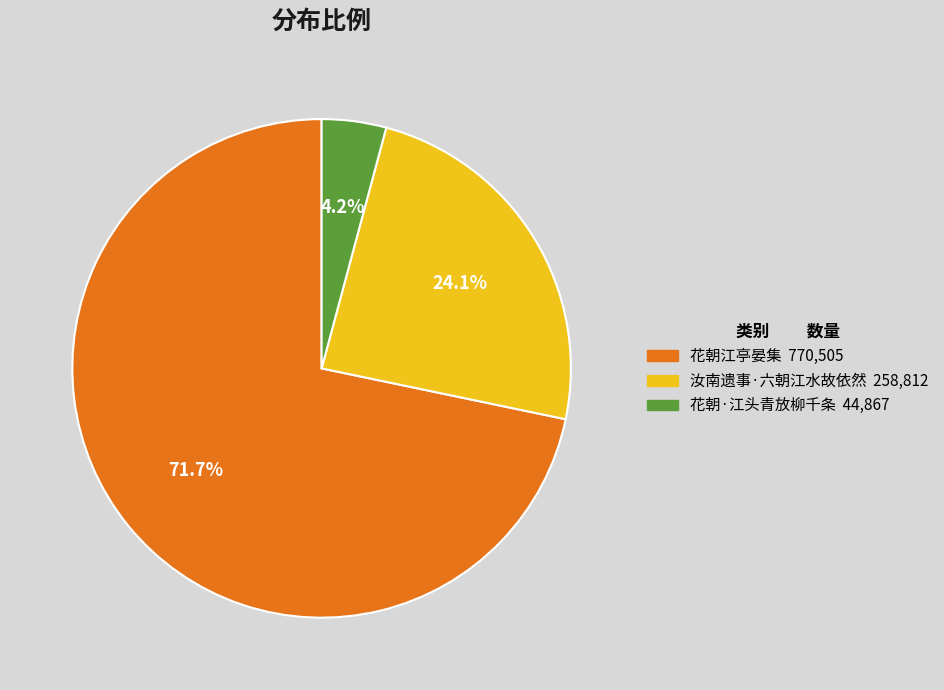

Rank the categories by value from highest to lowest.

花朝江亭晏集, 汝南遗事·六朝江水故依然, 花朝·江头青放柳千条